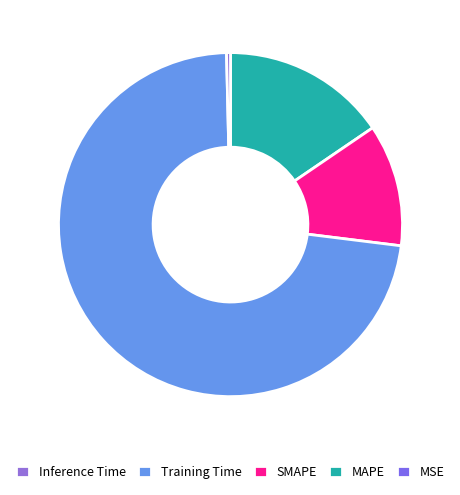

What percentage is the SMAPE slice, to the nearest percent?

11%